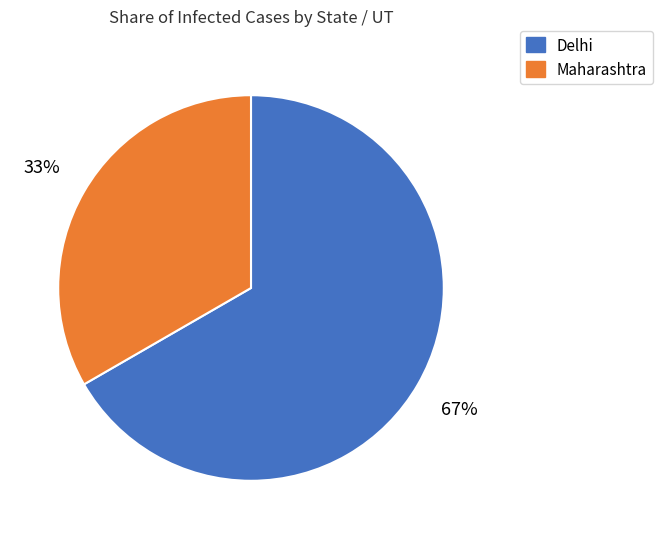

To the nearest percent, what is the average slice percentage?

50%